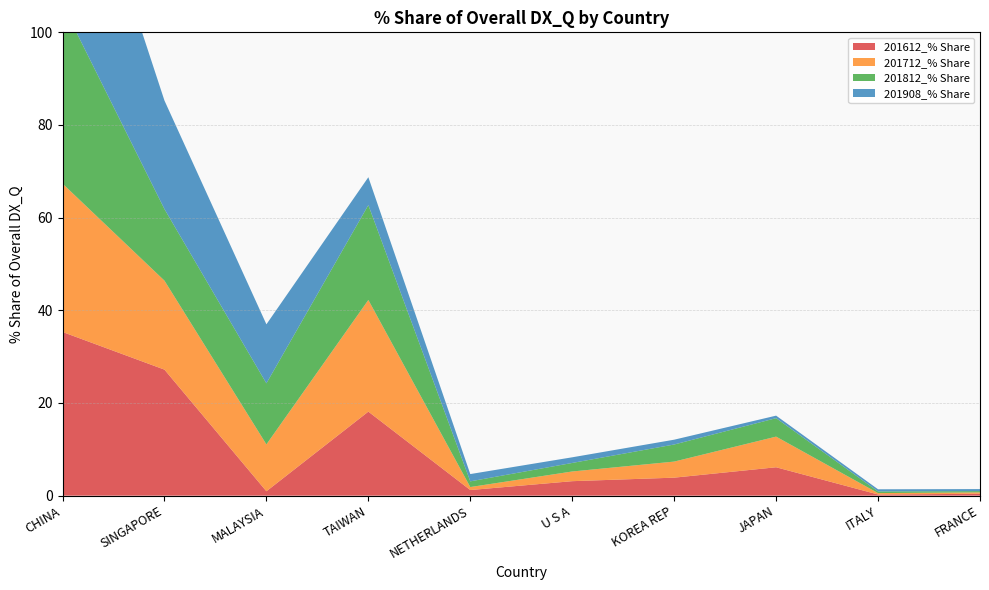

Reading left to right, transcribe all the data shown in this chart.

201612_% Share: CHINA=35.3	SINGAPORE=27.2	MALAYSIA=0.9	TAIWAN=18.1	NETHERLANDS=1.2	U S A=3.1	KOREA REP=3.9	JAPAN=6.1	ITALY=0.3	FRANCE=0.4
201712_% Share: CHINA=32.0	SINGAPORE=19.2	MALAYSIA=10.1	TAIWAN=24.1	NETHERLANDS=0.6	U S A=2.1	KOREA REP=3.5	JAPAN=6.6	ITALY=0.3	FRANCE=0.3
201812_% Share: CHINA=38.7	SINGAPORE=15.4	MALAYSIA=13.2	TAIWAN=20.5	NETHERLANDS=1.2	U S A=1.8	KOREA REP=3.7	JAPAN=4.0	ITALY=0.4	FRANCE=0.3
201908_% Share: CHINA=46.3	SINGAPORE=23.4	MALAYSIA=12.7	TAIWAN=6.0	NETHERLANDS=1.6	U S A=1.2	KOREA REP=1.0	JAPAN=0.5	ITALY=0.5	FRANCE=0.4